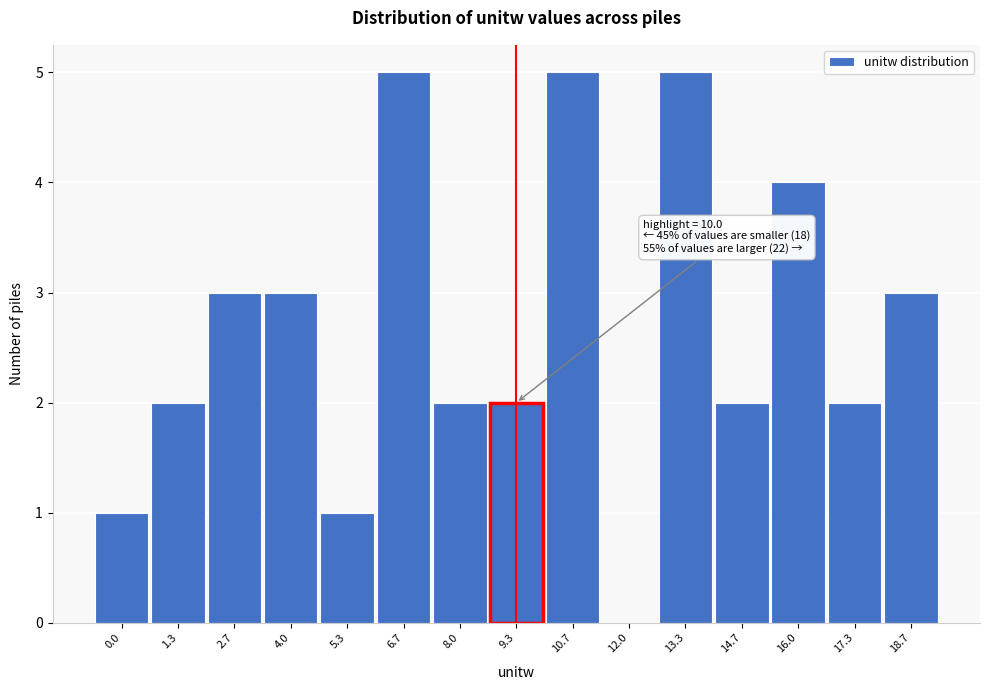

Reading right to left, list all the values displayed in this chart.

18.7=3	17.3=2	16.0=4	14.7=2	13.3=5	12.0=0	10.7=5	9.3=2	8.0=2	6.7=5	5.3=1	4.0=3	2.7=3	1.3=2	0.0=1